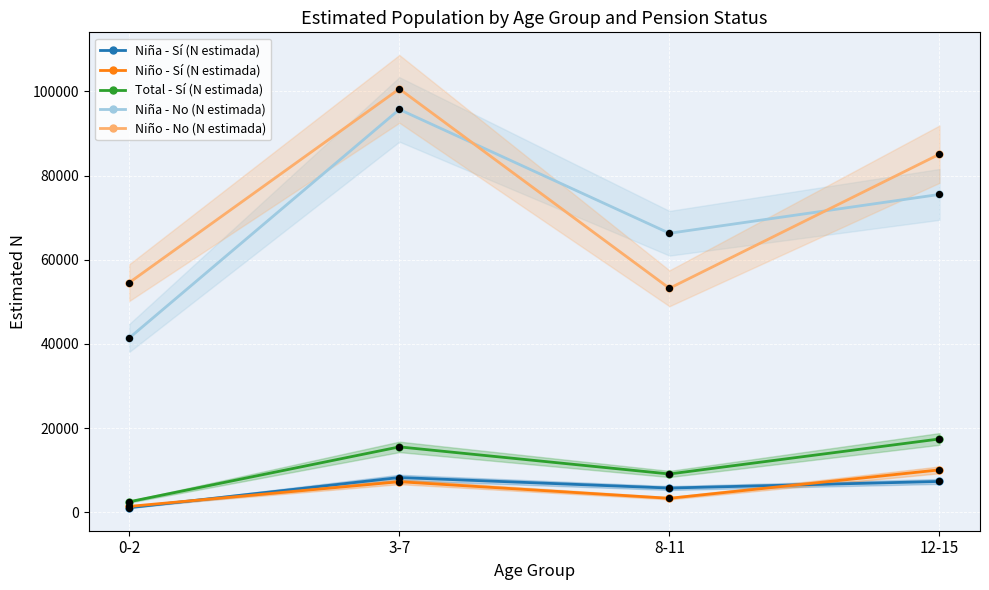

Is the value of Niña - Sí (N estimada) at 12-15 greater than the value of Niño - Sí (N estimada) at 8-11?

Yes